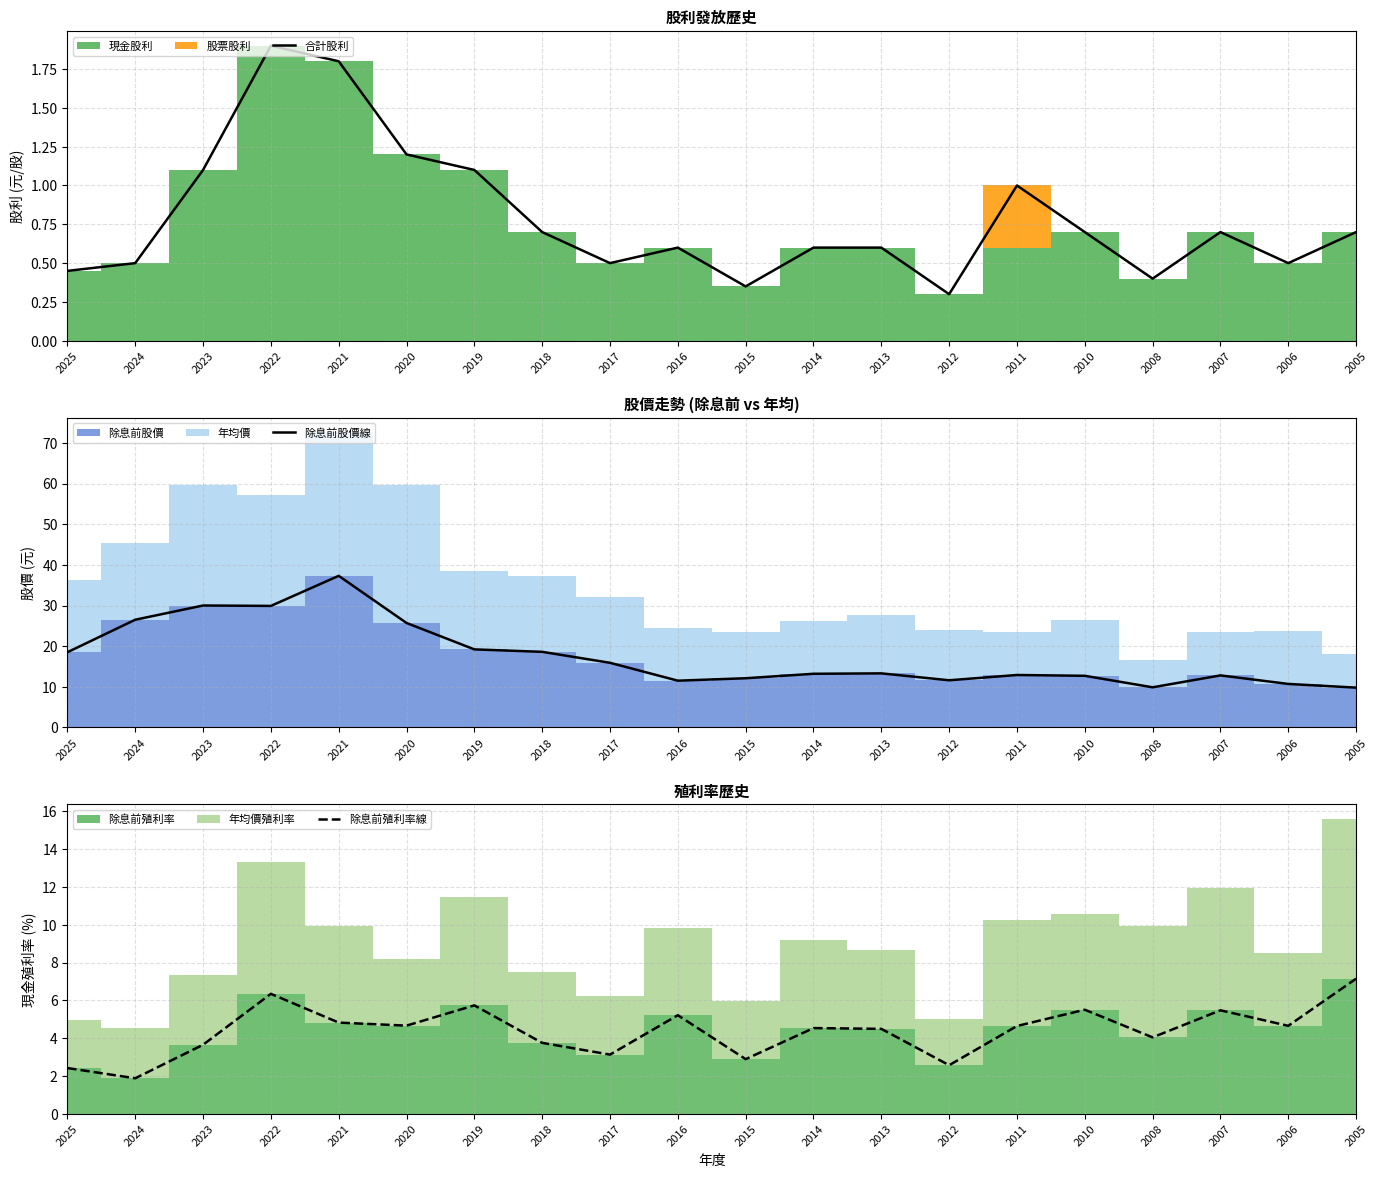

How many data points in 除息前股價線 are less than 13?

9